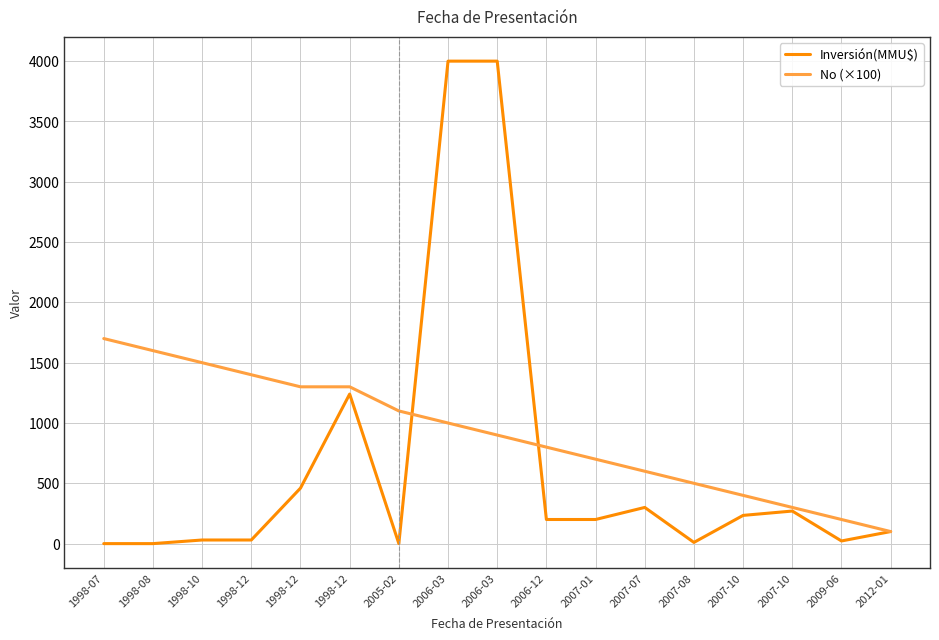

What is the difference between the No (×100) values at 1998-07 and 1998-12?

300